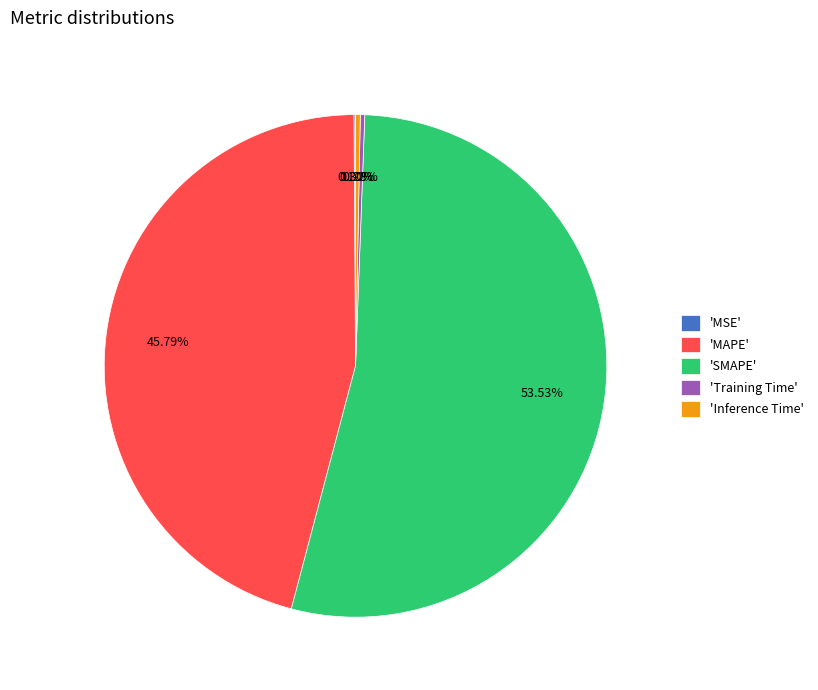

Which slice represents more than half of the pie?

'SMAPE'